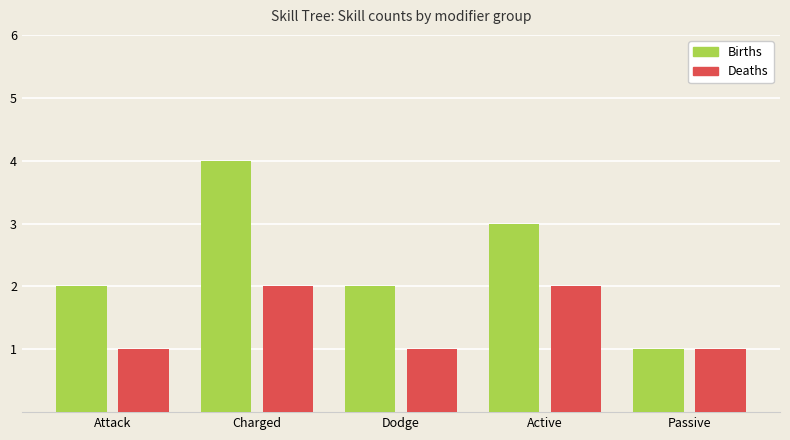

Reading left to right, transcribe all the data shown in this chart.

Births: Attack=2	Charged=4	Dodge=2	Active=3	Passive=1
Deaths: Attack=1	Charged=2	Dodge=1	Active=2	Passive=1